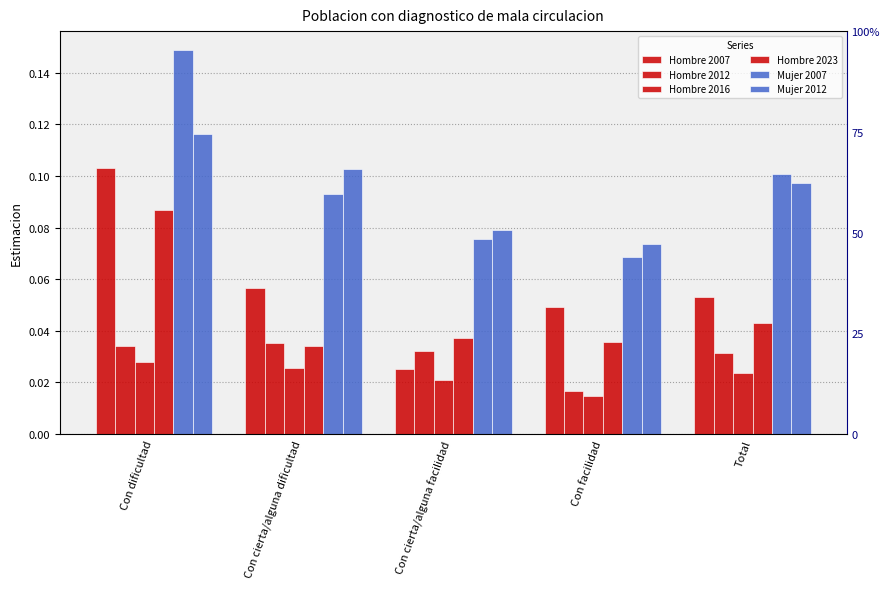

How many bars are there in each group?

6